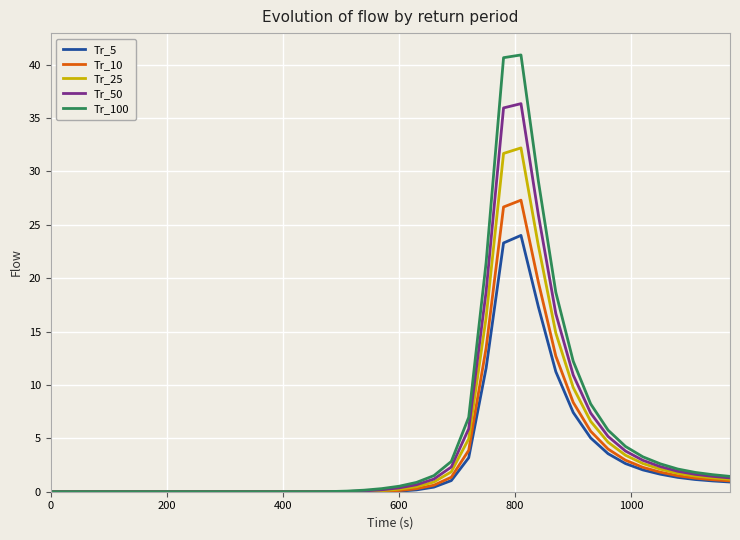

Which series has the largest total across all categories?

Tr_100